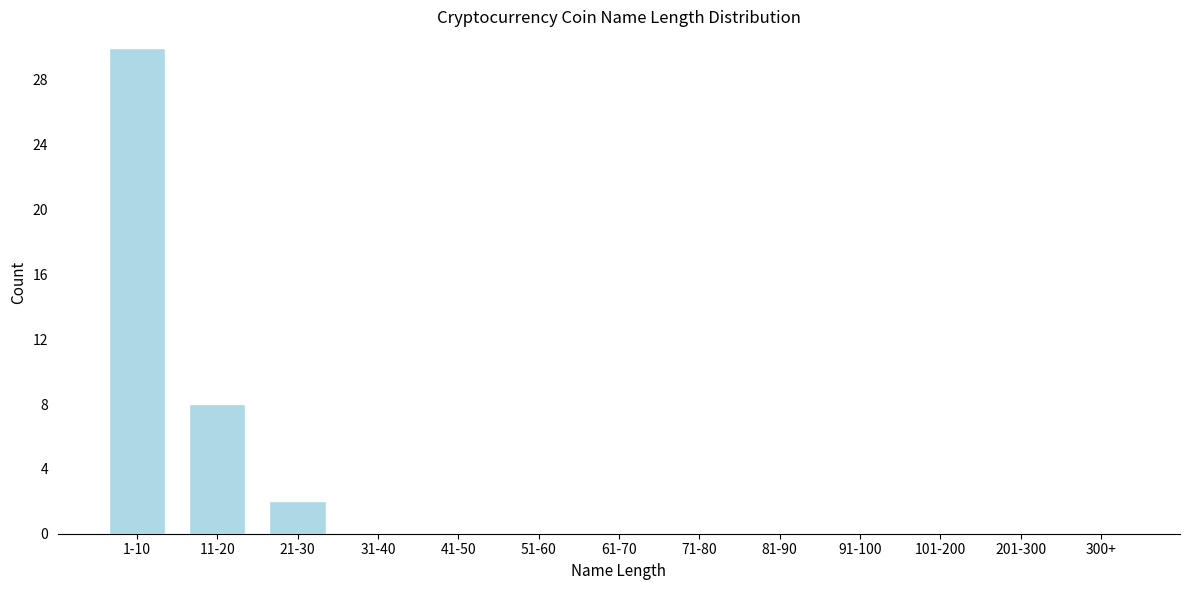

Reading right to left, list all the values displayed in this chart.

300+=0	201-300=0	101-200=0	91-100=0	81-90=0	71-80=0	61-70=0	51-60=0	41-50=0	31-40=0	21-30=2	11-20=8	1-10=30